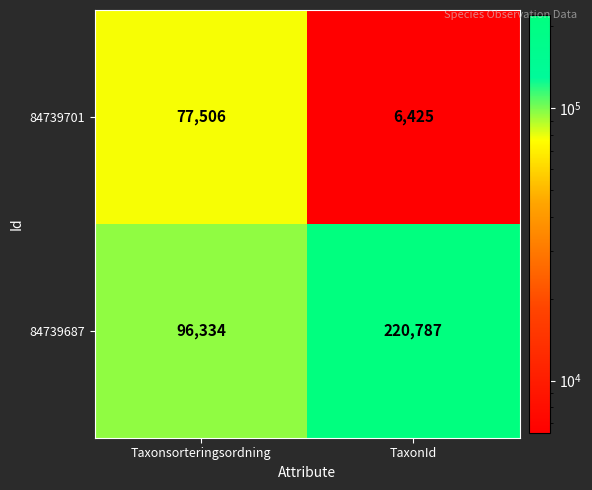

What is the difference between the maximum and minimum values in the 84739701 series?

71081